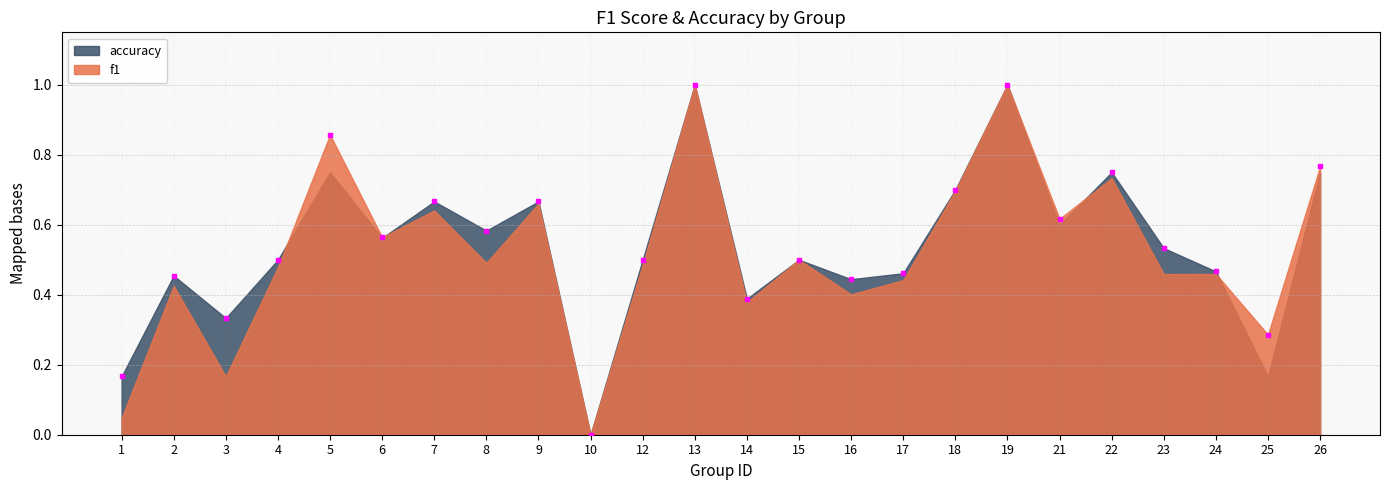

Is it true that f1 equals 0.9 at 6?

False